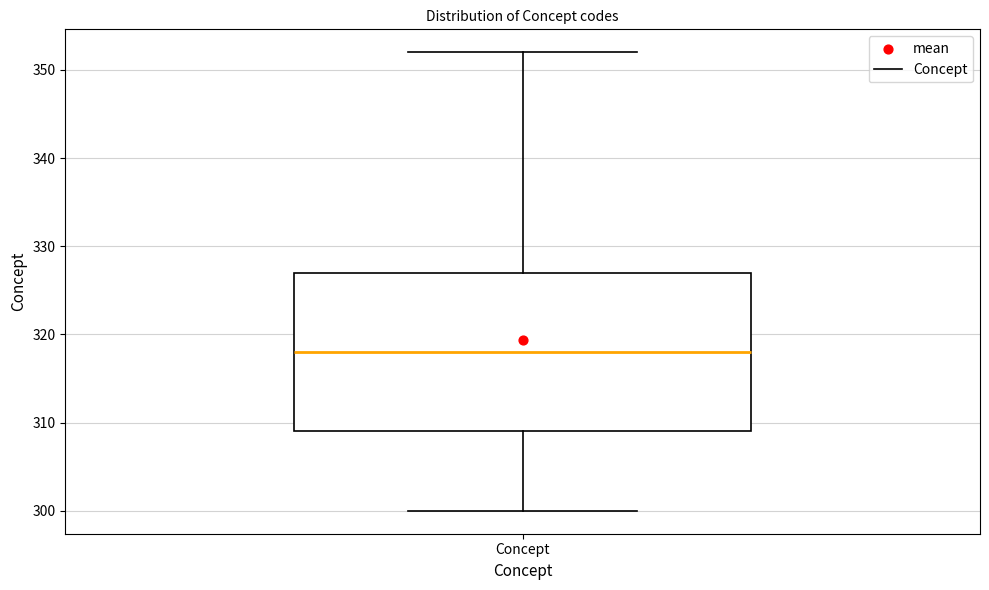

Read this box plot against the y-axis: the position of the median line, the range covered by the box, and the ends of both whiskers. The values are not printed on the chart, so give them approximately, as read against the axis.

median 318, box 309 to 327, whiskers 300 to 352